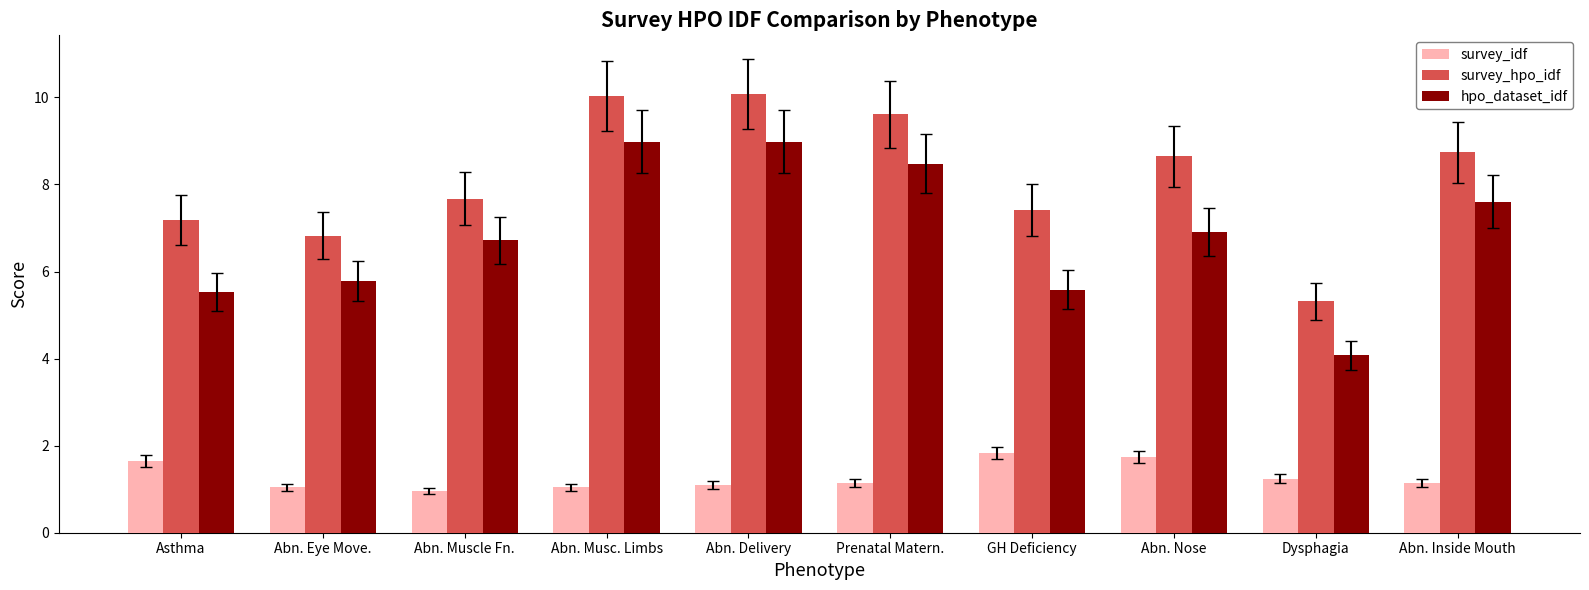

What value does the survey_hpo_idf series have at Abn. Nose?

8.6